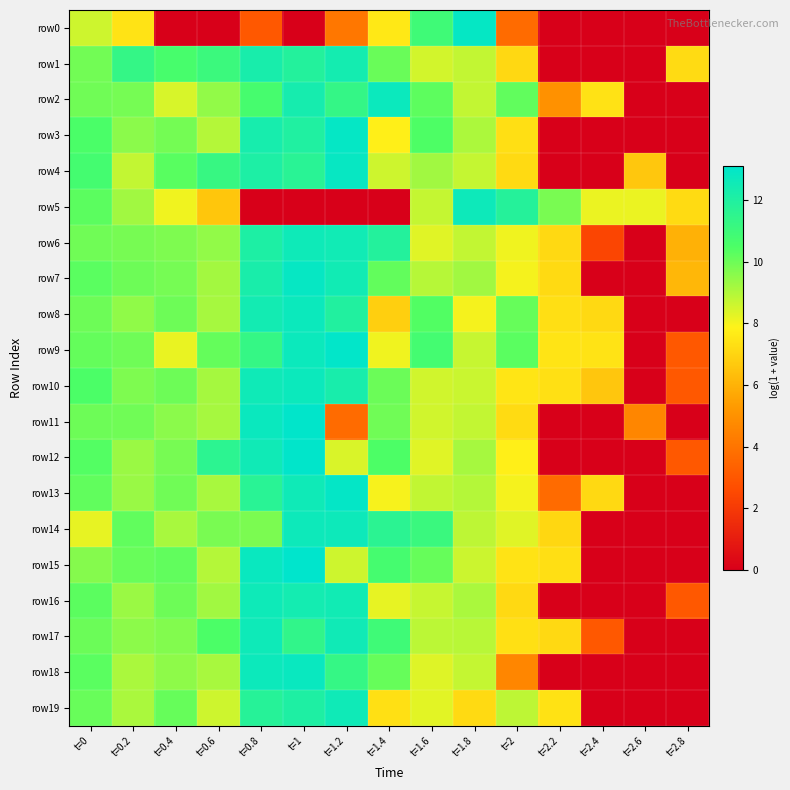

Which category has the highest value across all series?

t=1